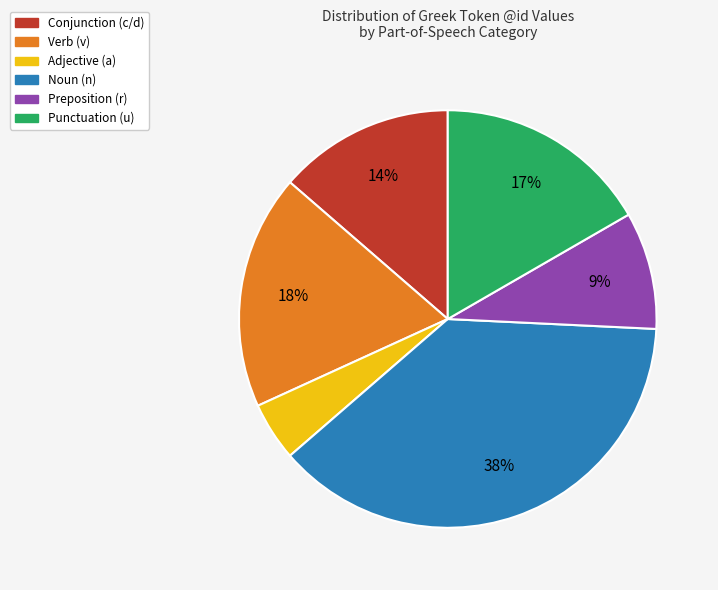

Which has a higher value, Preposition (r) or Verb (v)?

Verb (v)